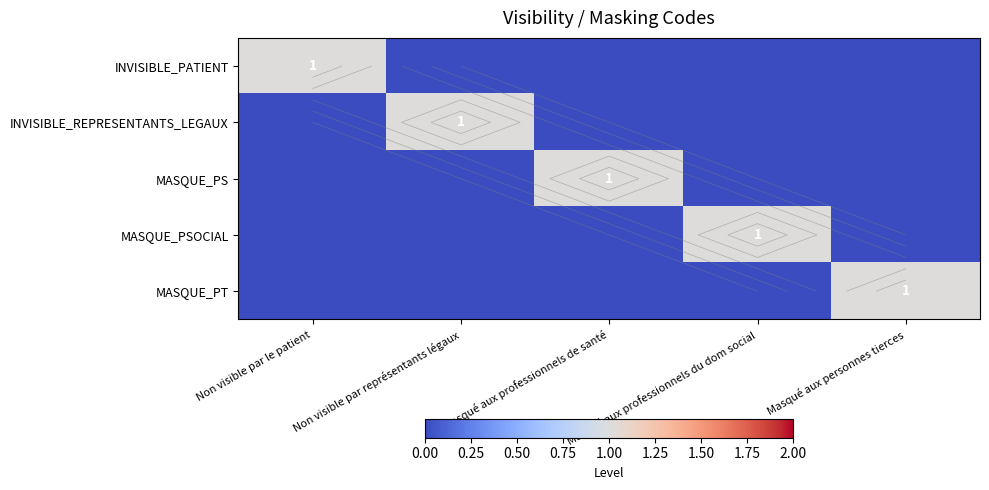

How many values in INVISIBLE_PATIENT are above zero?

1